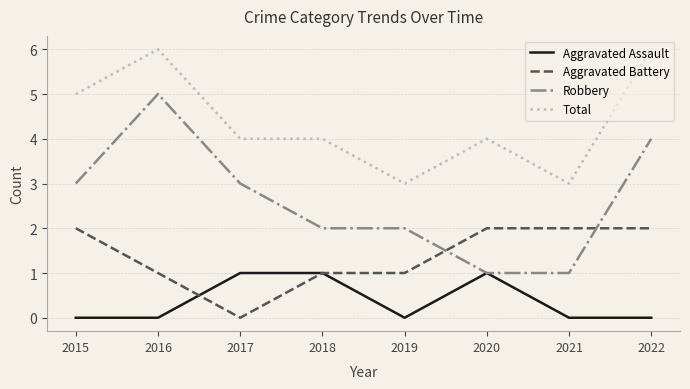

Is the value of Aggravated Battery at 2019 greater than the value of Total at 2020?

No